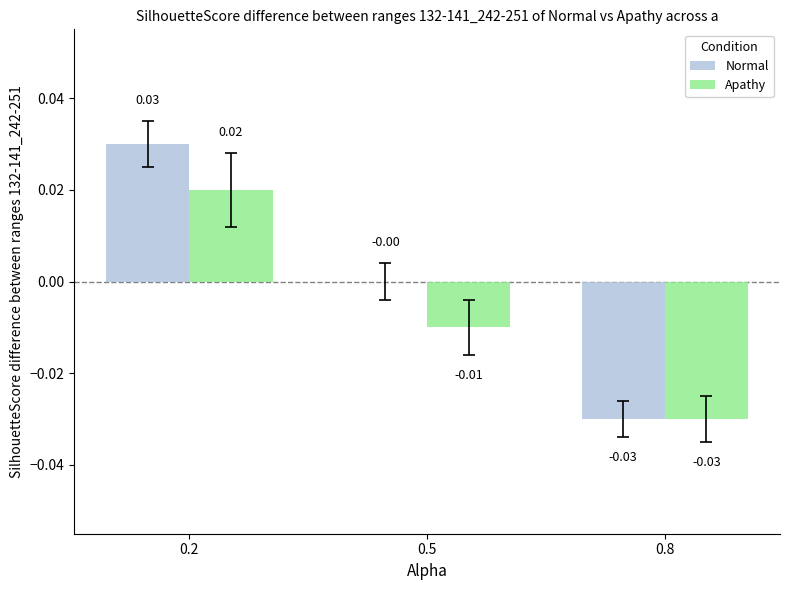

Between 0.2 and 0.8, which series saw the biggest shift?

Normal